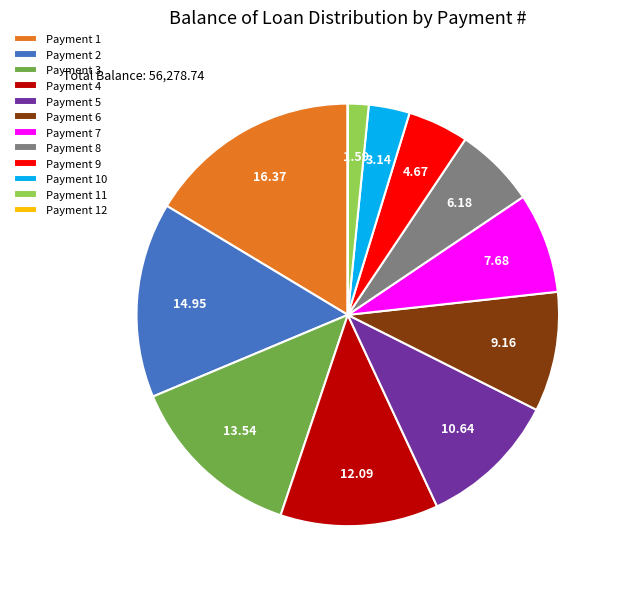

Which has a higher value, Payment 7 or Payment 4?

Payment 4